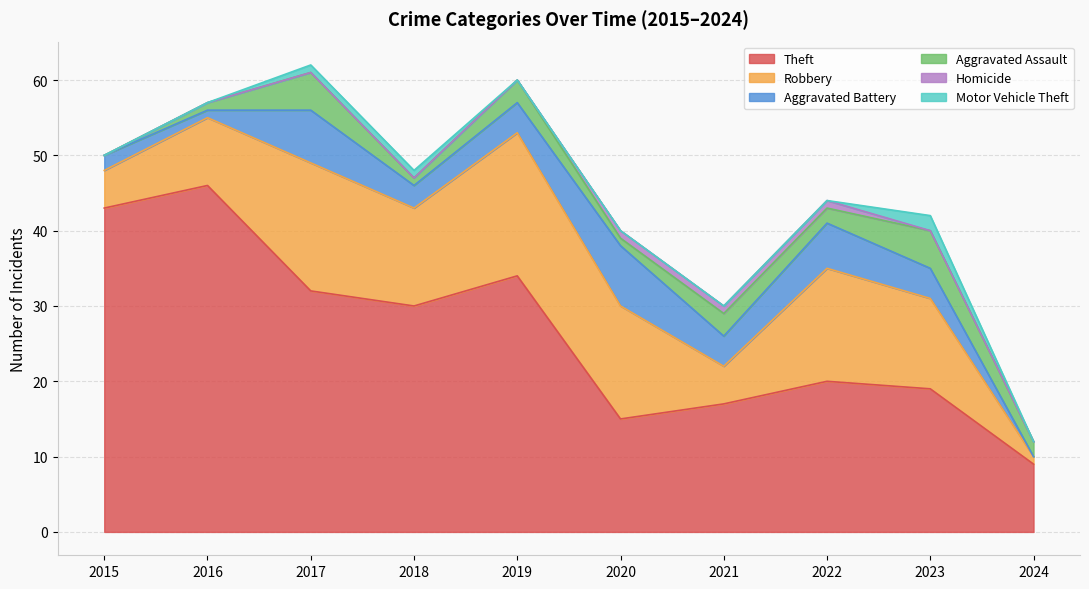

Between 2018 and 2021, which is larger?

2018